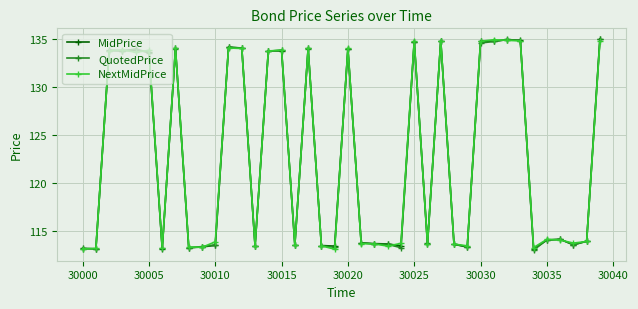

What is the value of the QuotedPrice point at the 36th from the left?

114.1